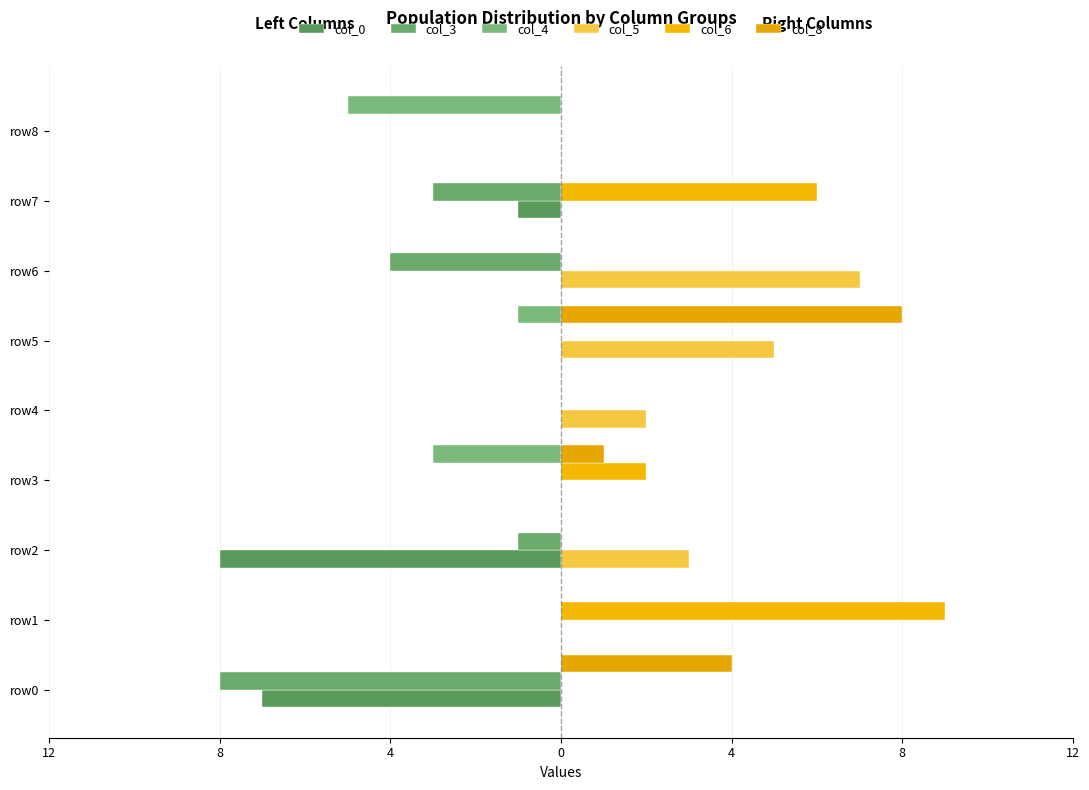

How many bars are there in each group?

6